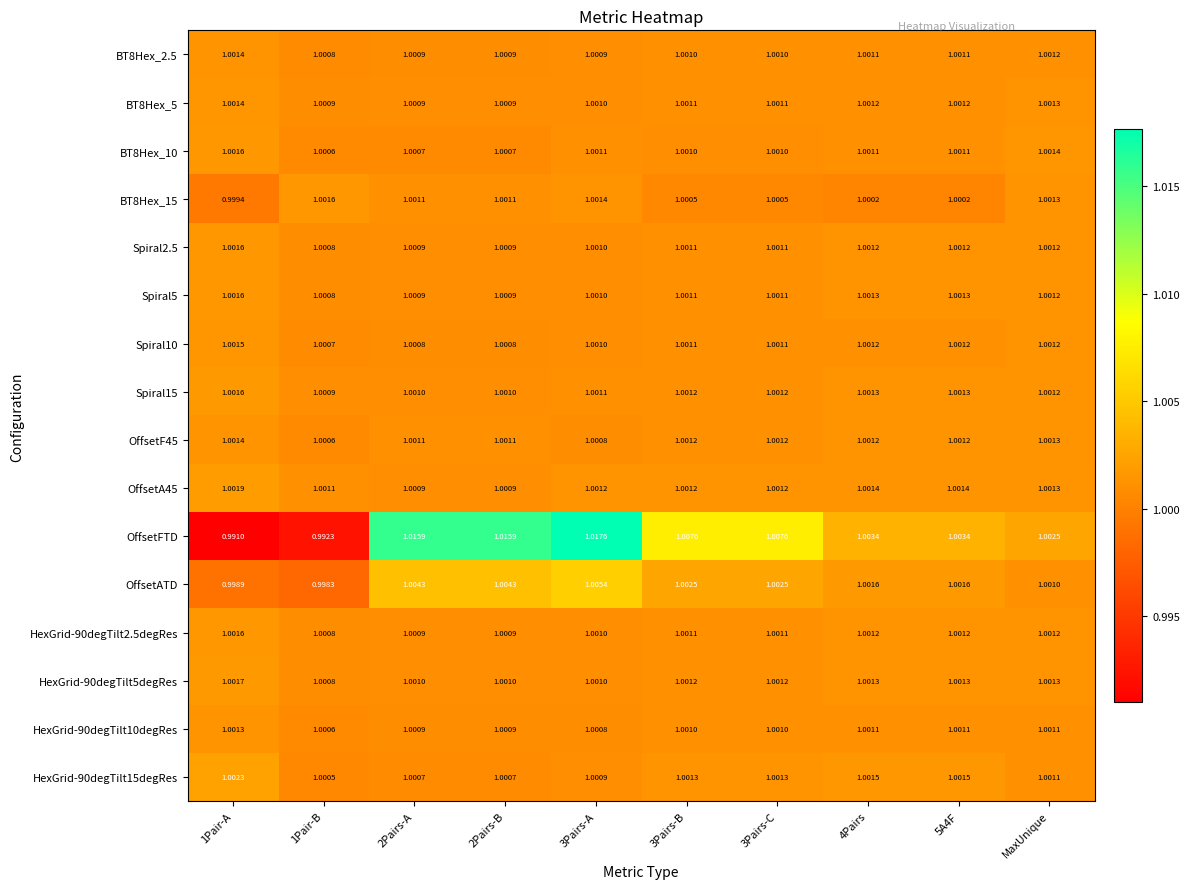

Which series has the largest range (max minus min)?

OffsetFTD